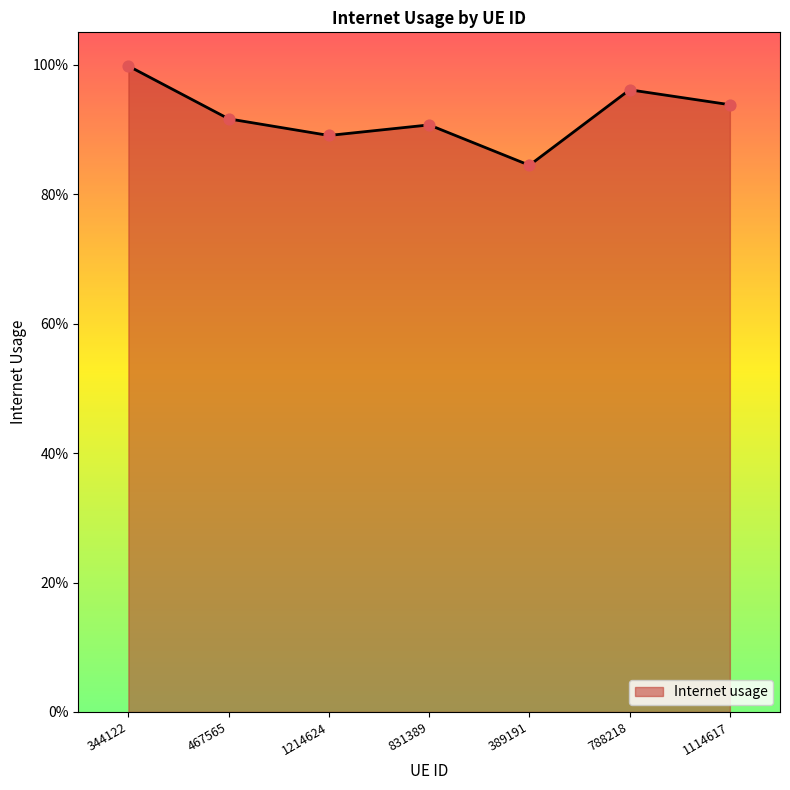

What is the change in value from 831389 to 389191?

-0.1